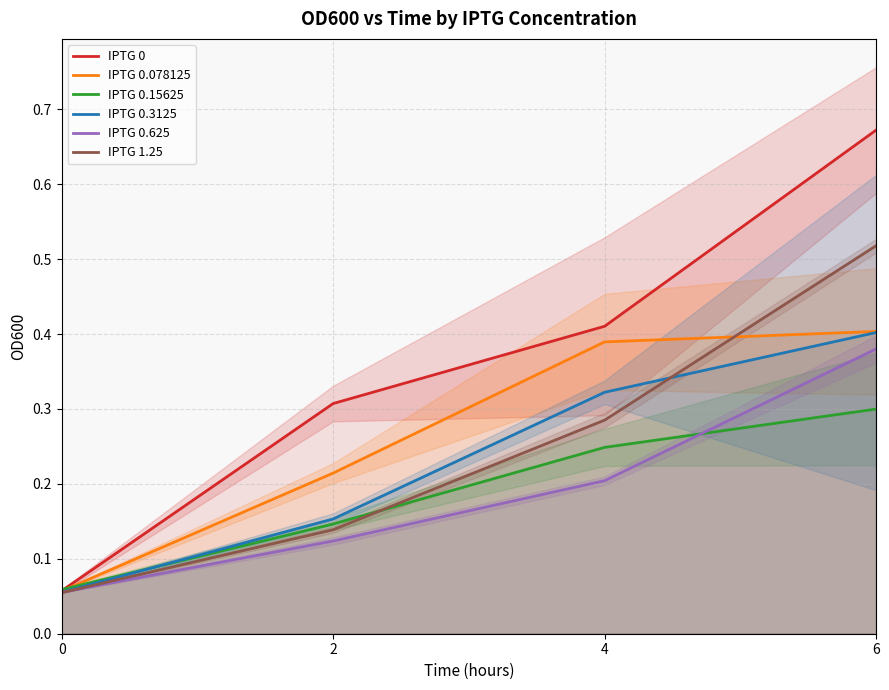

Does the chart display data point markers on the line(s)?

No